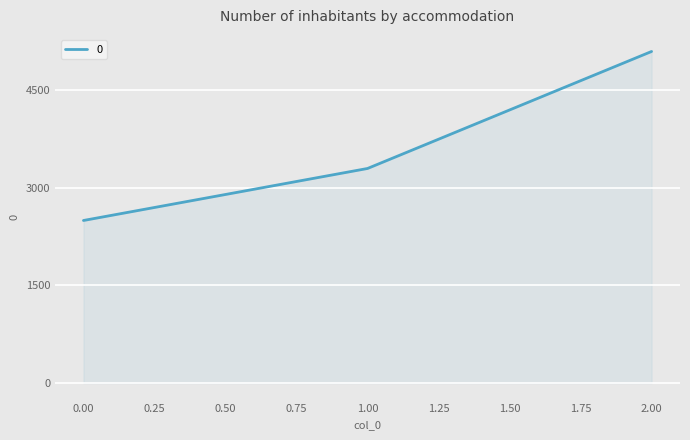

What is the change in value from 1.00 to 2.00?

+1800